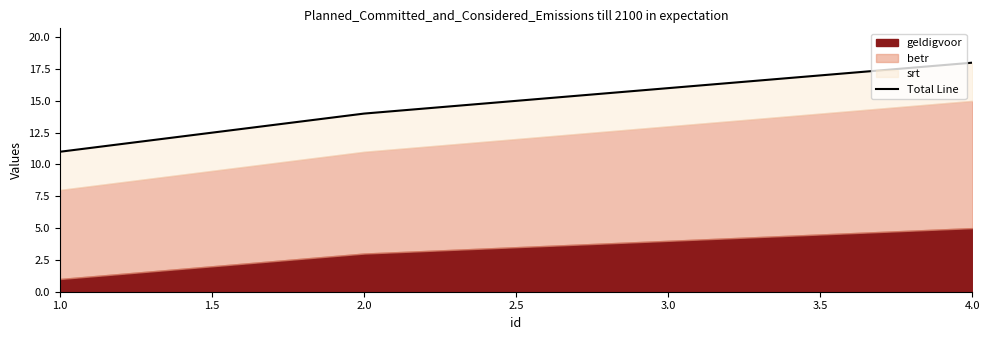

What is the label of the 4th point from the right?

1.0